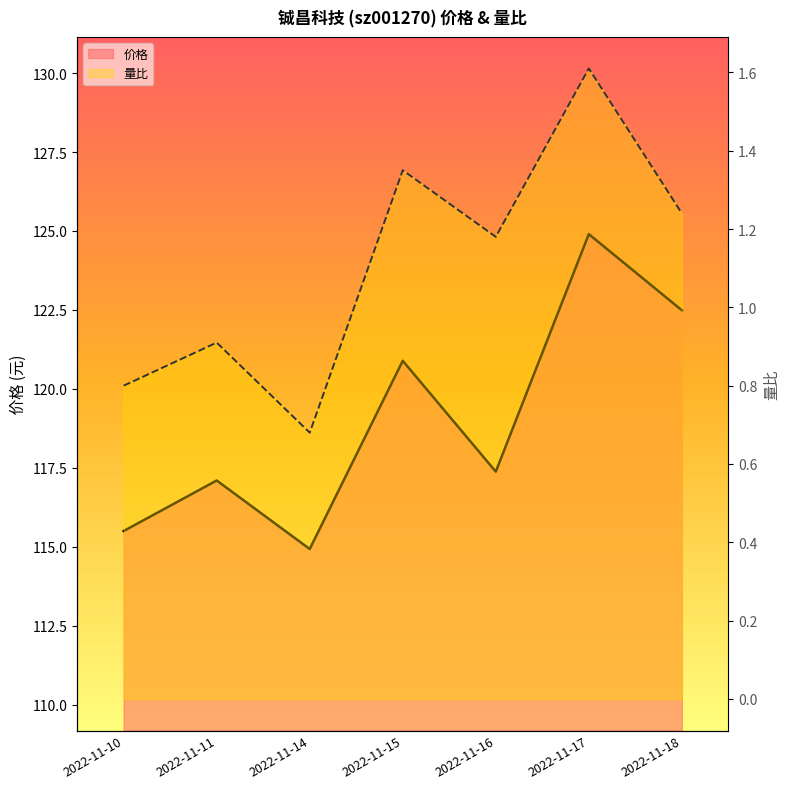

True or false: 量比 has more than 2 interior local peaks.

True